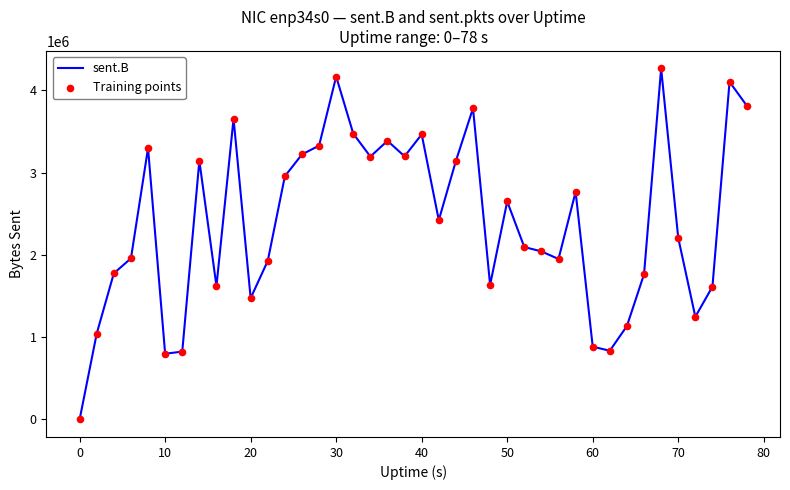

What is the difference between the maximum and minimum values?

4267543